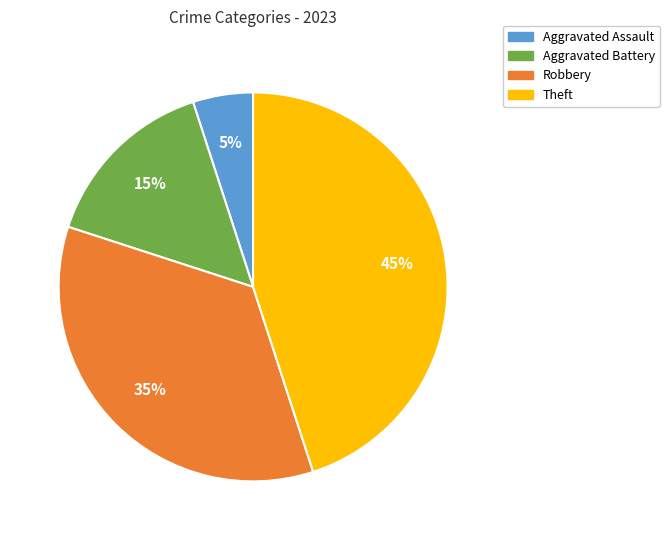

Combined, do Theft and Robbery account for over 50%?

Yes